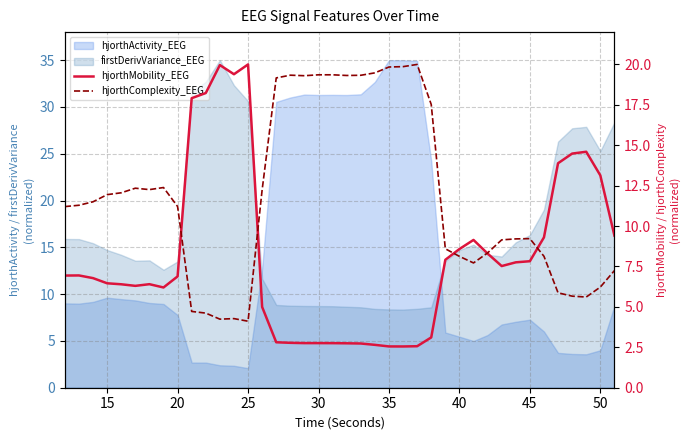

What is the highest value of the hjorthMobility_EEG series?

20.0